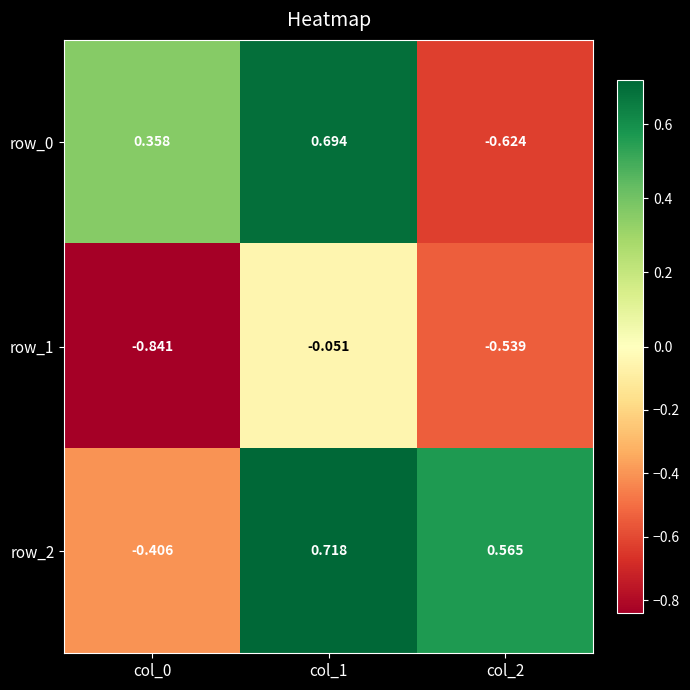

Count the number of data series in this chart.

3